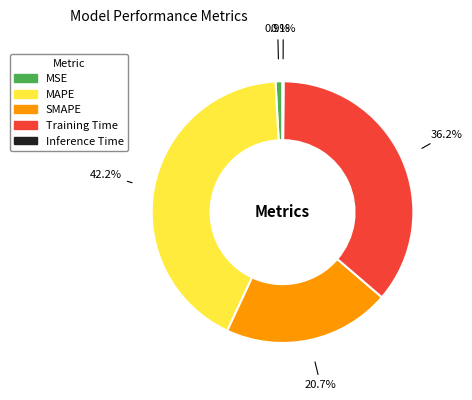

The SMAPE slice represents 21% of the pie. True or false?

True